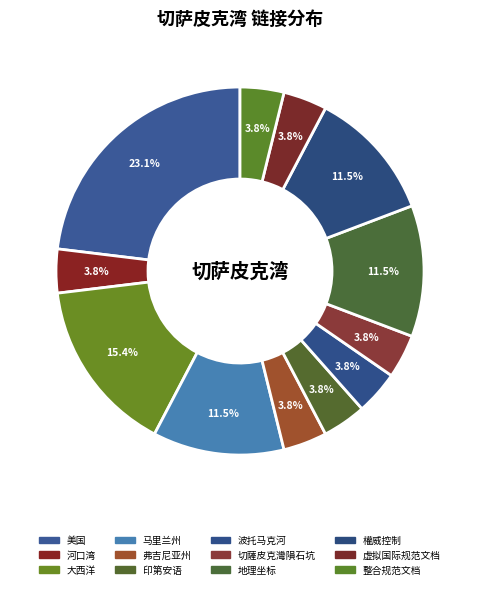

How many slices are in this pie chart?

12